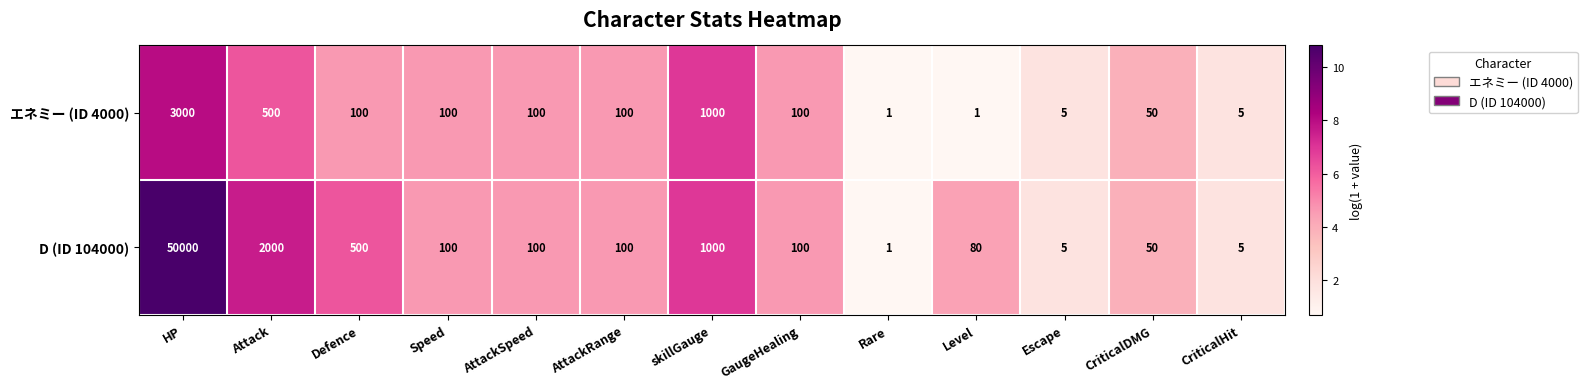

List the series in order of their overall mean, highest first.

D (ID 104000), エネミー (ID 4000)